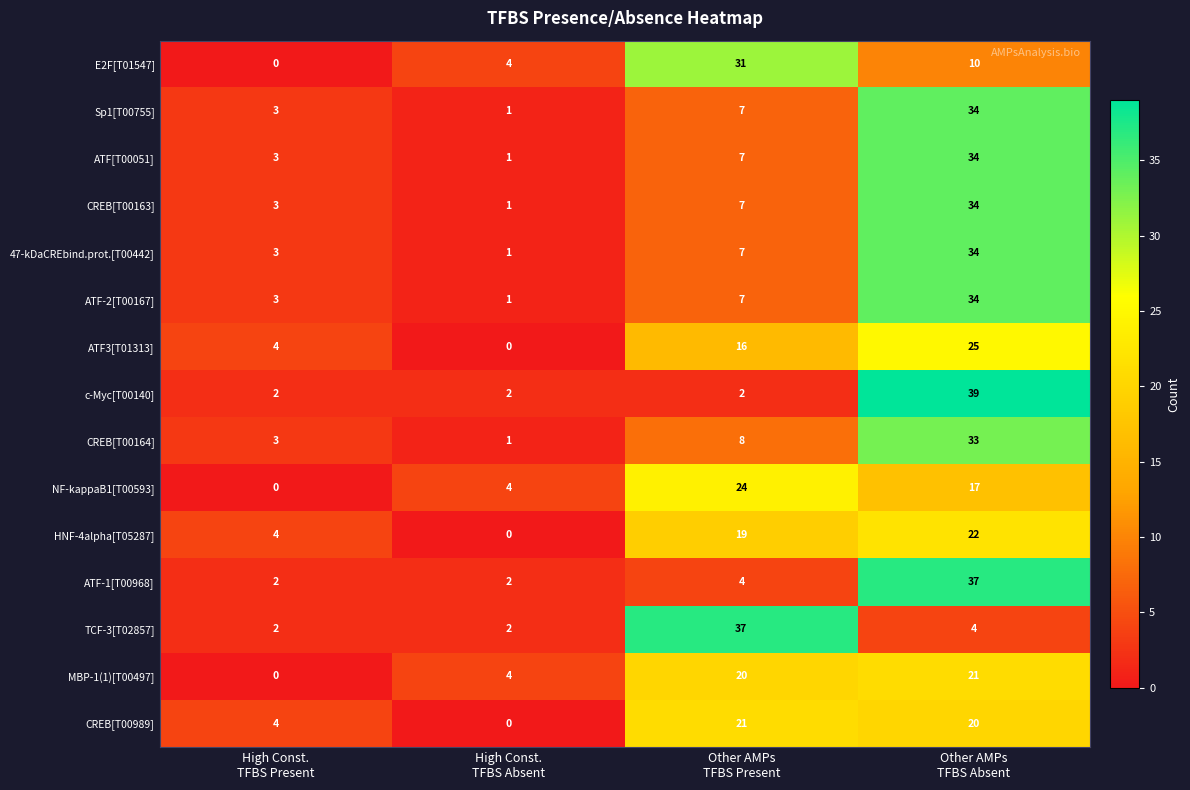

What is the difference between the maximum and second lowest values in the E2F[T01547] series?

27